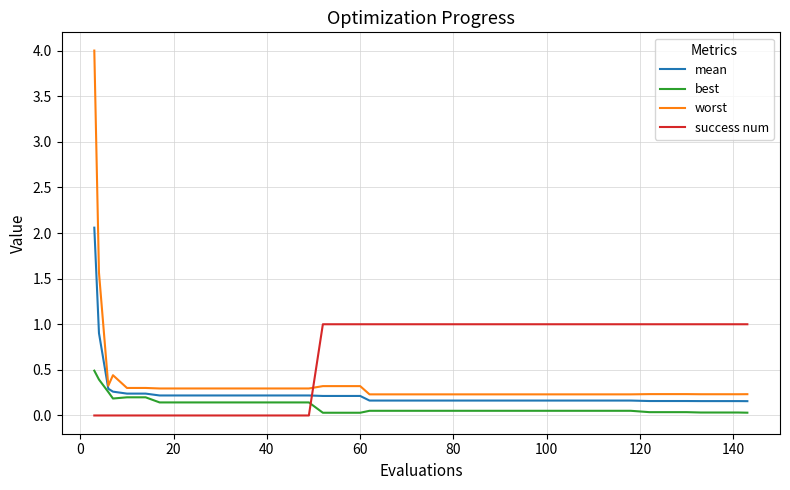

How many lines are shown in the chart?

4